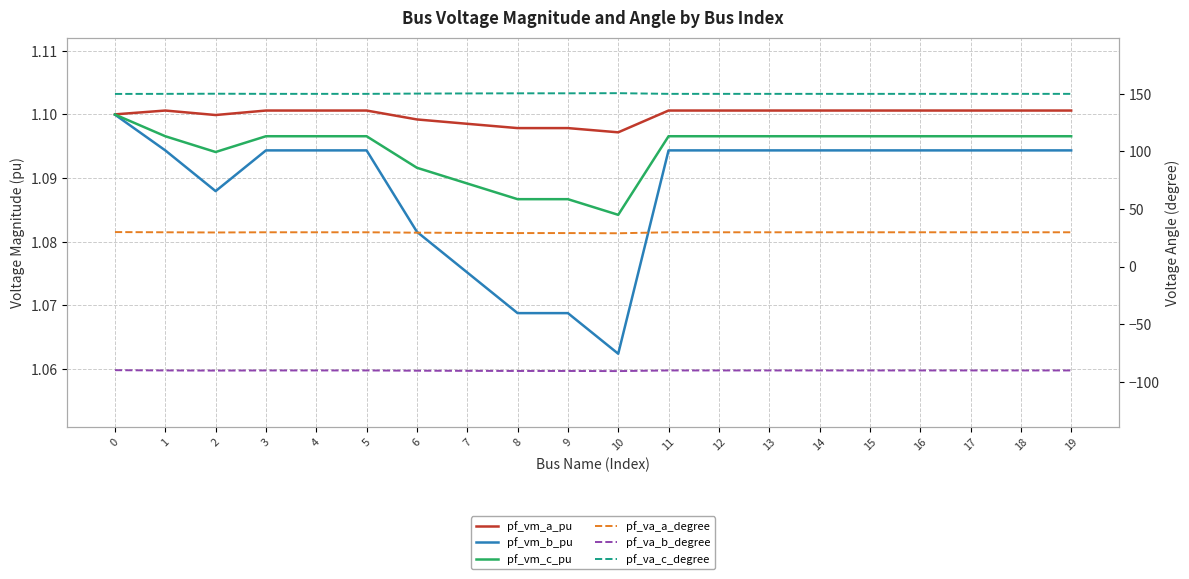

Is it true that pf_vm_b_pu equals 1.1 at 9?

True